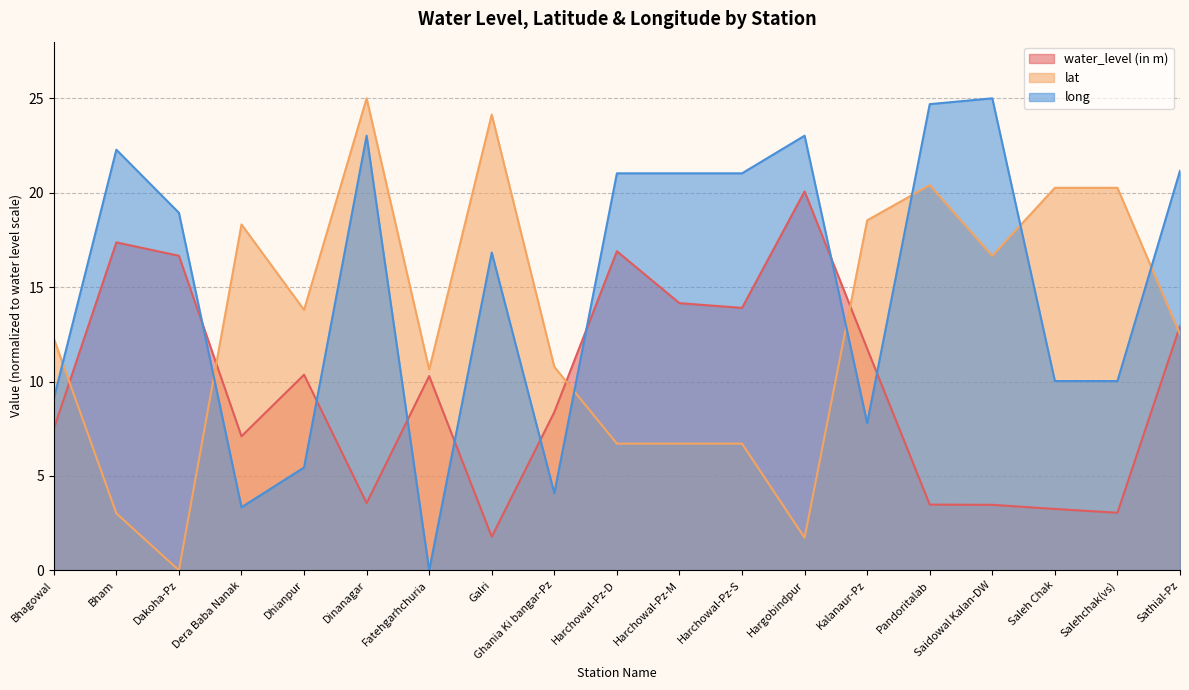

True or false: lat and water_level (in m) intersect in this chart.

True